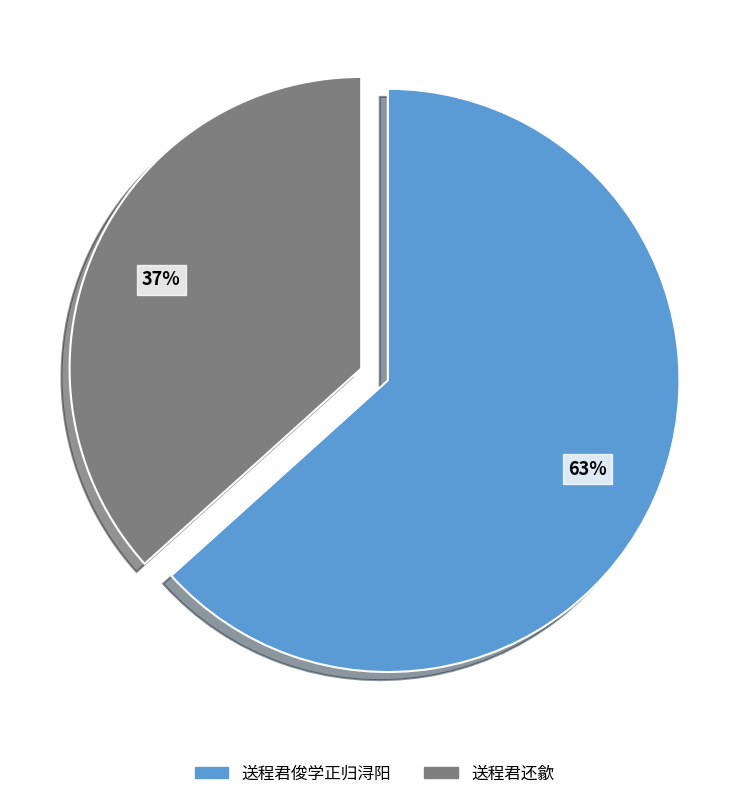

The 送程君俊学正归浔阳 slice represents 63% of the pie. True or false?

True